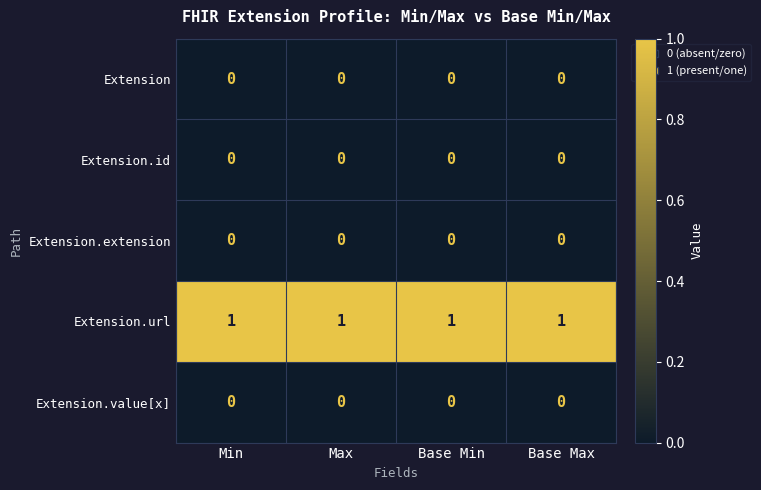

The Extension.url series shows 1 at Base Min. True or false?

True